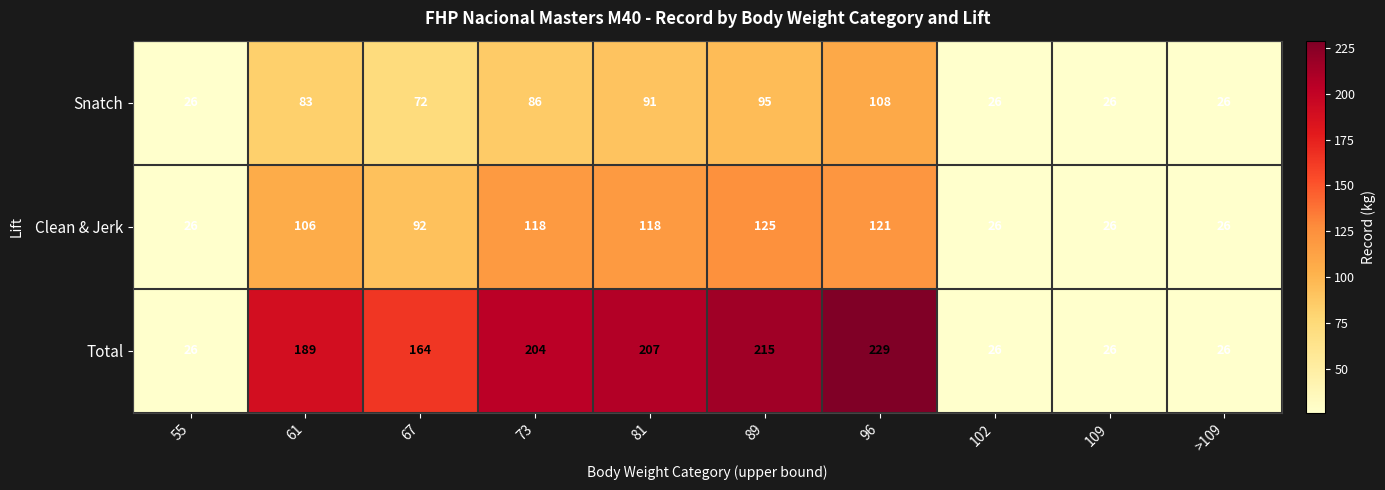

How many categories are shown in the chart?

10